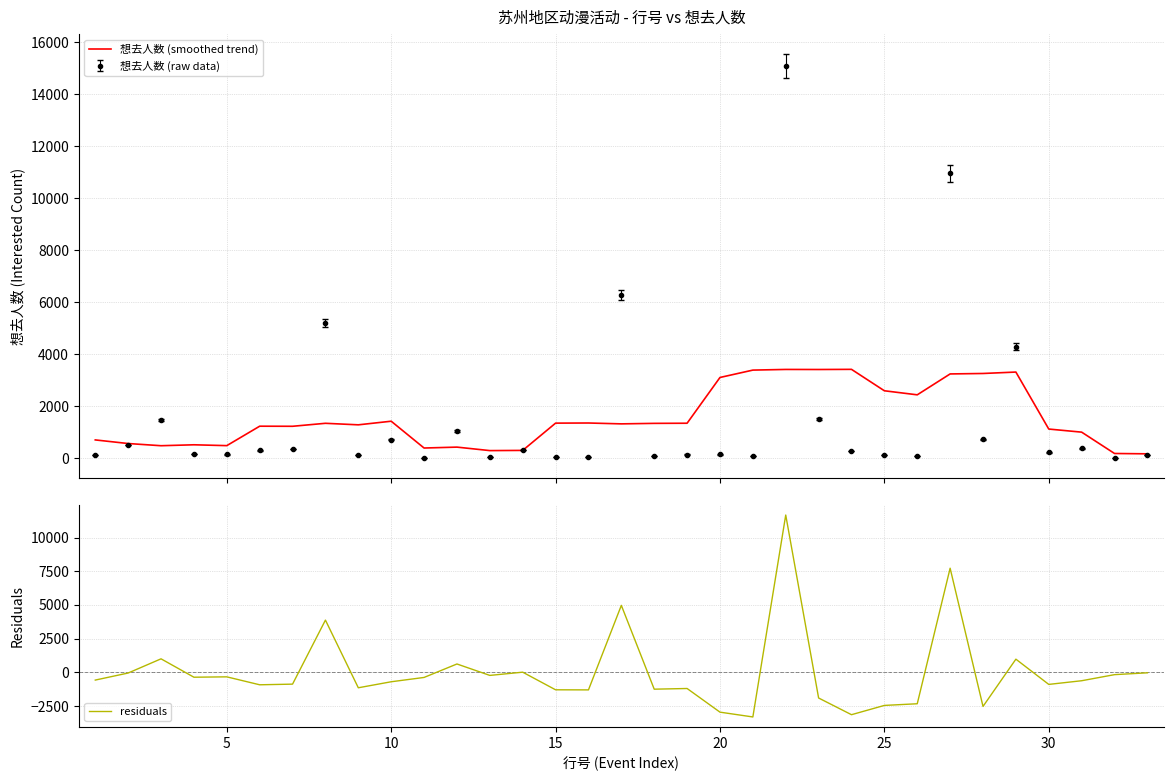

What is the difference between the second highest and second lowest values in the residuals series?

10872.4